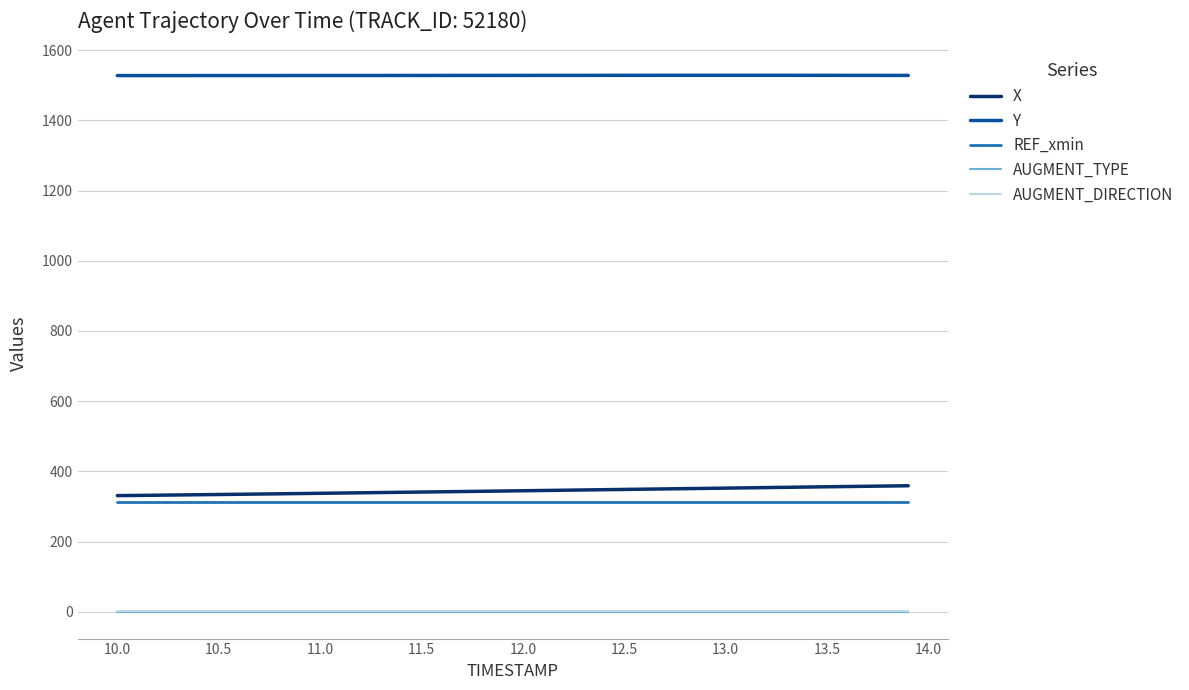

True or false: AUGMENT_DIRECTION and X intersect in this chart.

False